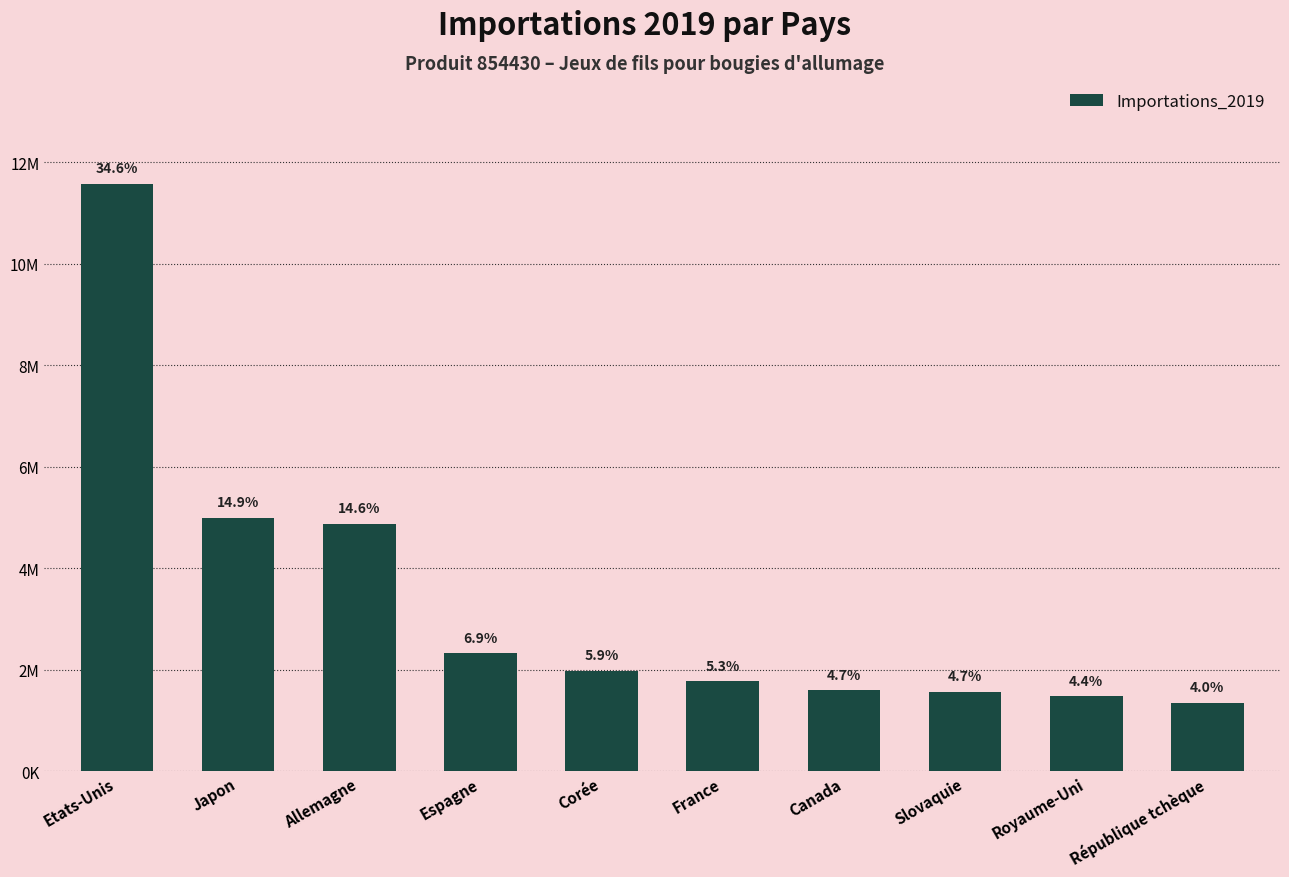

What is the difference between the values at Espagne and Royaume-Uni?

850947